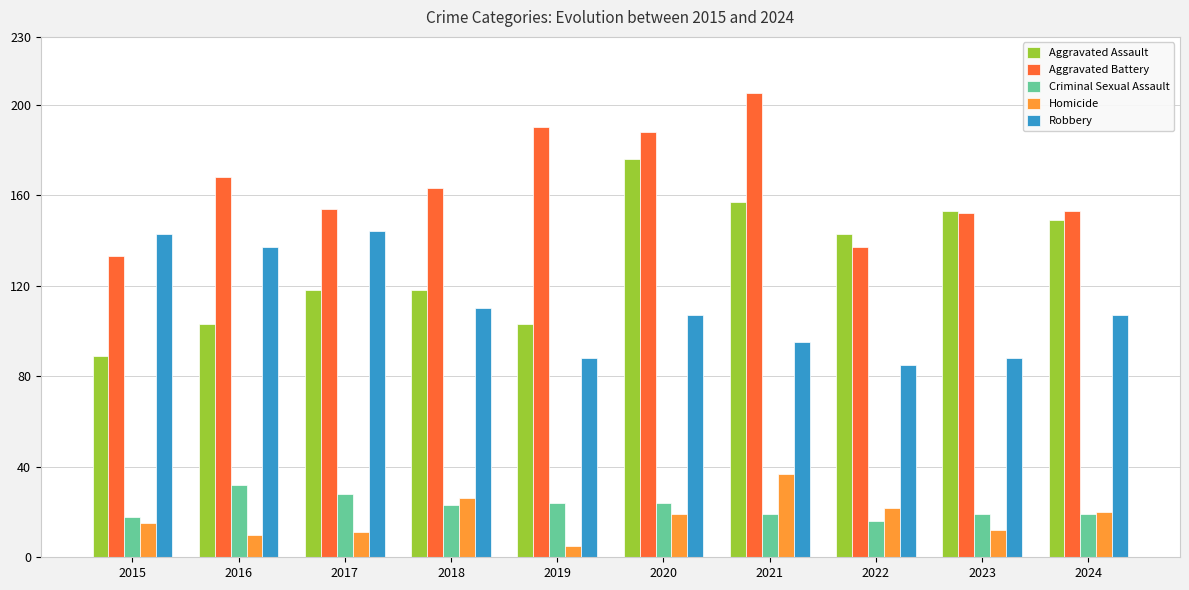

What is the difference between the highest and lowest values at 2021?

186